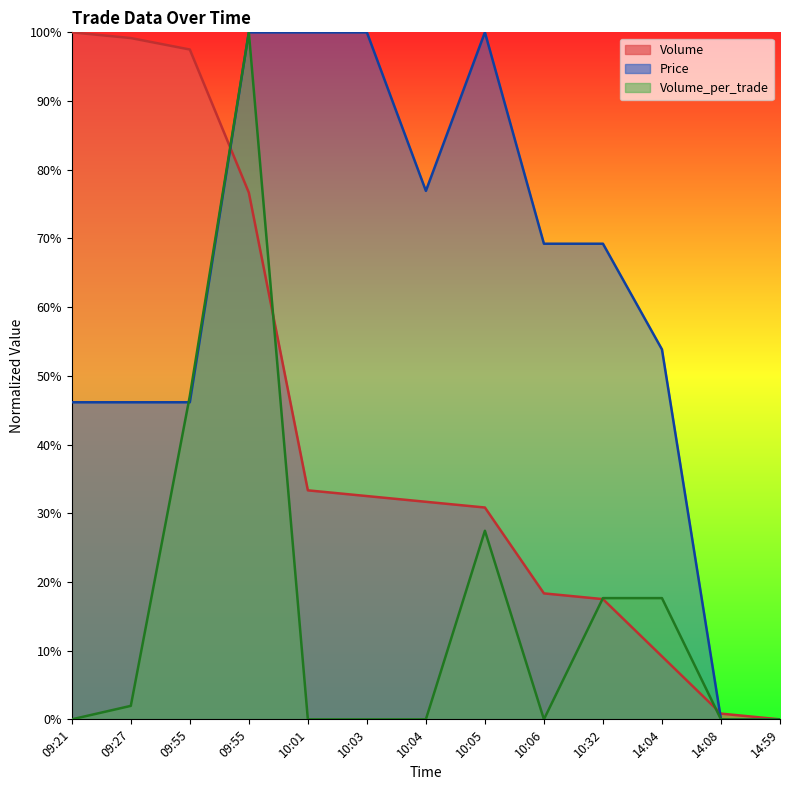

Between 10:03 and 10:04, which series saw the biggest shift?

Price